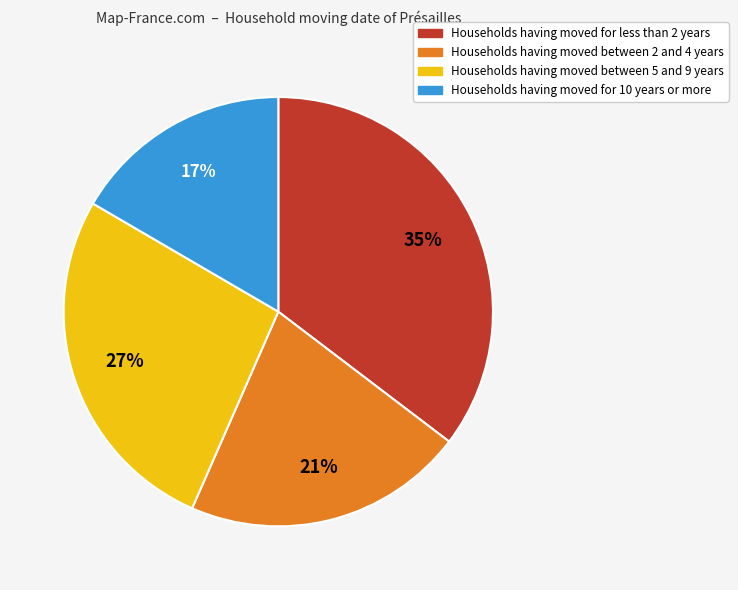

To the nearest percent, what is the average slice percentage?

25%